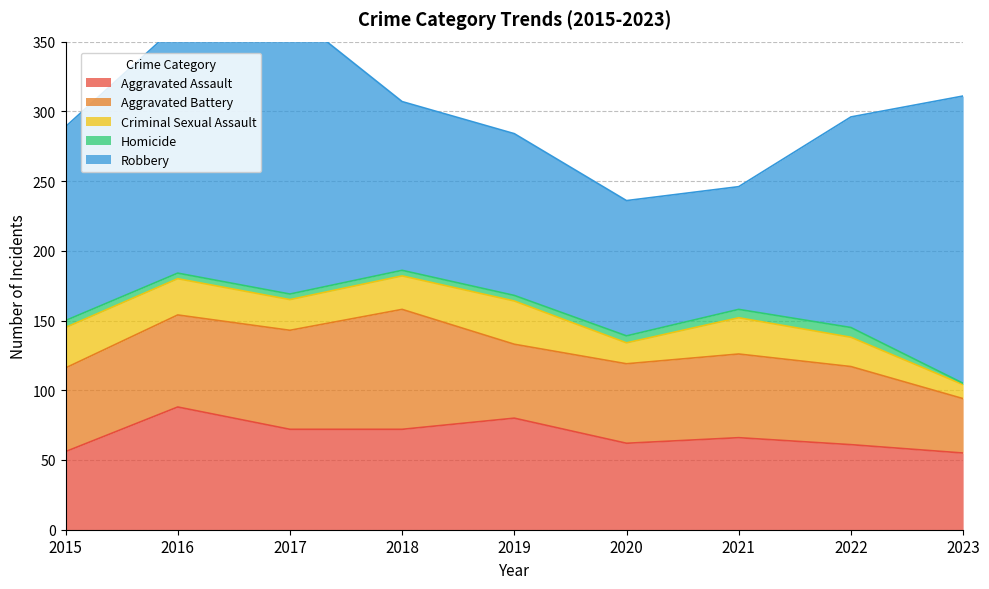

Reading left to right, list all the values displayed in this chart.

Aggravated Assault: 2015=56	2016=88	2017=72	2018=72	2019=80	2020=62	2021=66	2022=61	2023=55
Aggravated Battery: 2015=60	2016=66	2017=71	2018=86	2019=53	2020=57	2021=60	2022=56	2023=39
Criminal Sexual Assault: 2015=29	2016=26	2017=22	2018=24	2019=31	2020=15	2021=26	2022=21	2023=10
Homicide: 2015=5	2016=4	2017=4	2018=4	2019=4	2020=5	2021=6	2022=7	2023=1
Robbery: 2015=139	2016=178	2017=202	2018=121	2019=116	2020=97	2021=88	2022=151	2023=206